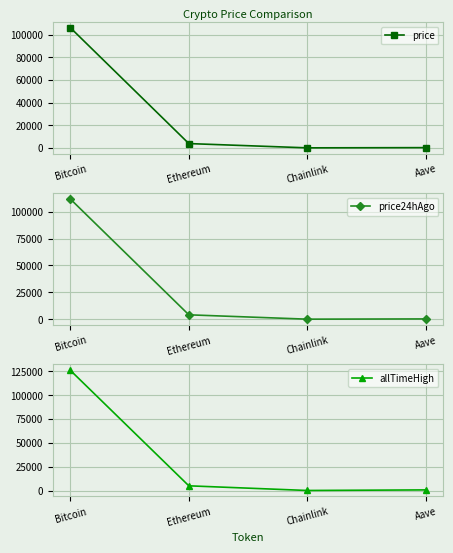

What is the difference between the maximum and minimum values in the allTimeHigh series?

126027.3